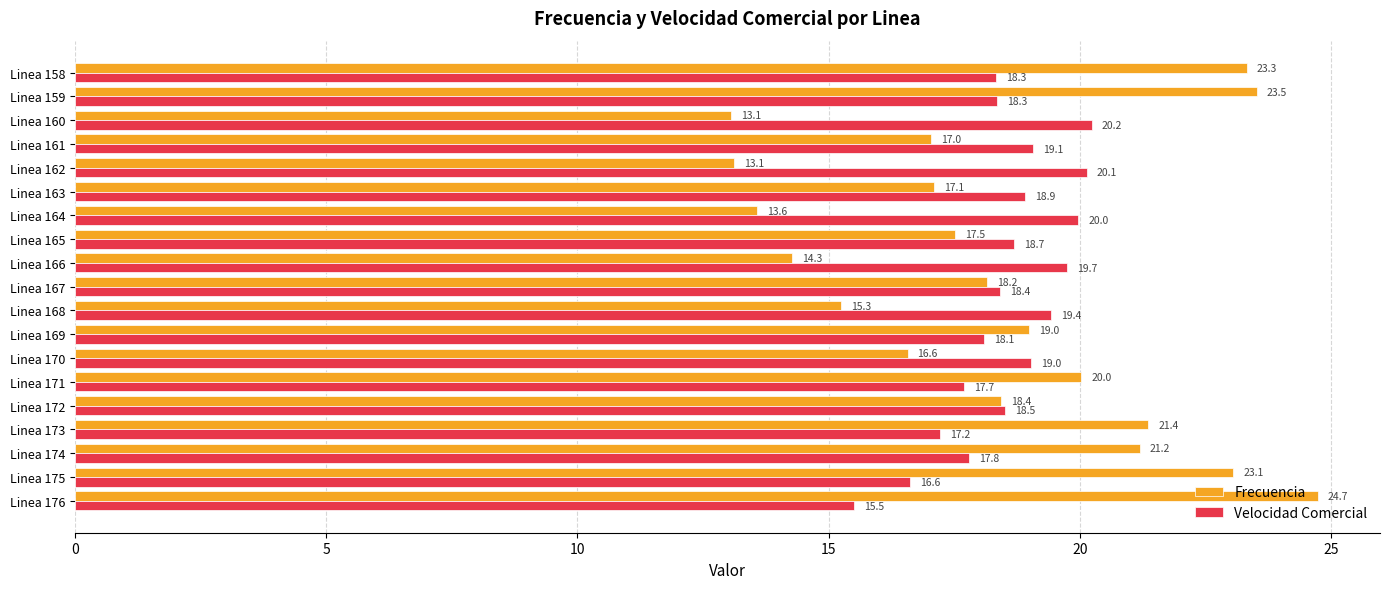

Read the Velocidad Comercial value at Linea 160.

20.2